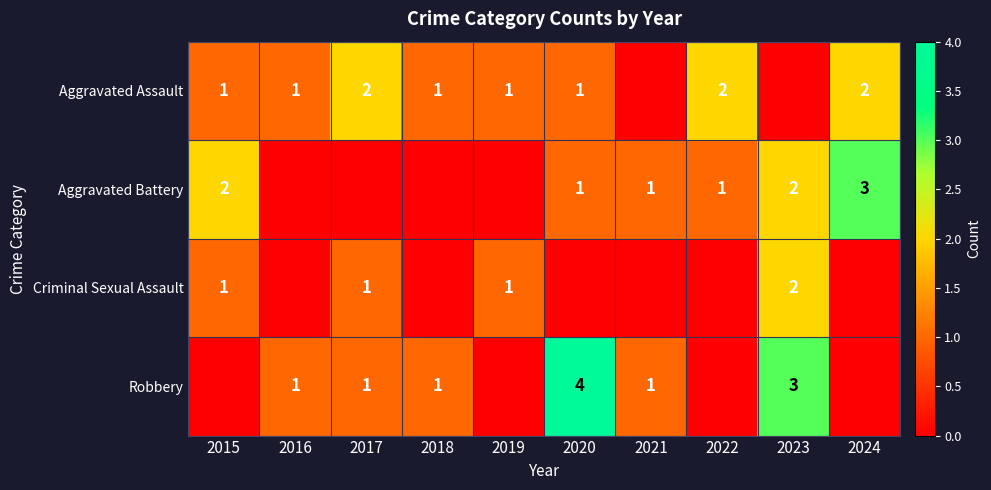

True or false: Aggravated Assault has a value of 2 at 2017.

True